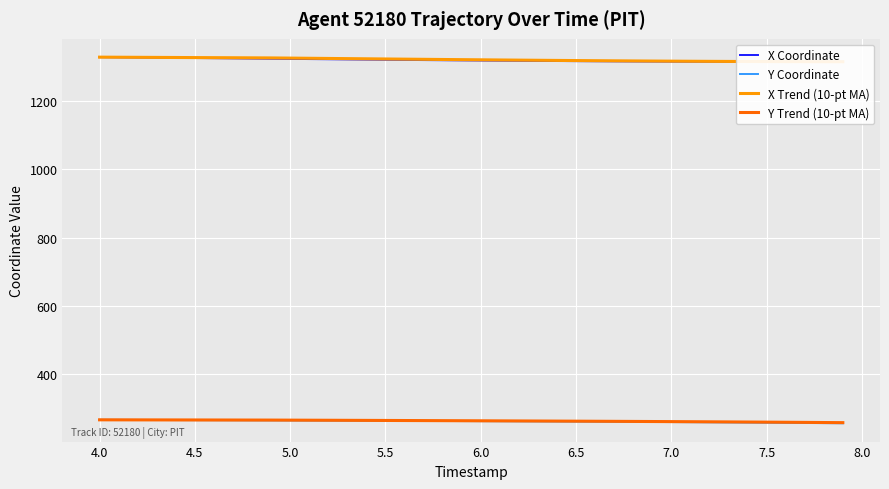

What is the maximum value shown in the chart?

1329.3